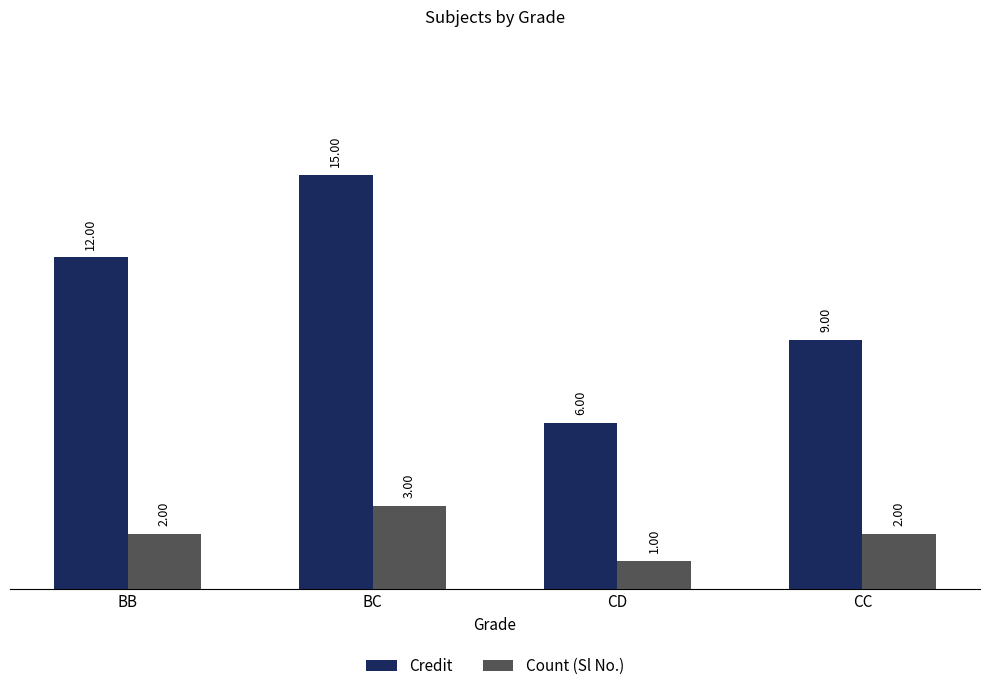

What is the difference between the maximum and minimum values in the Count (Sl No.) series?

2